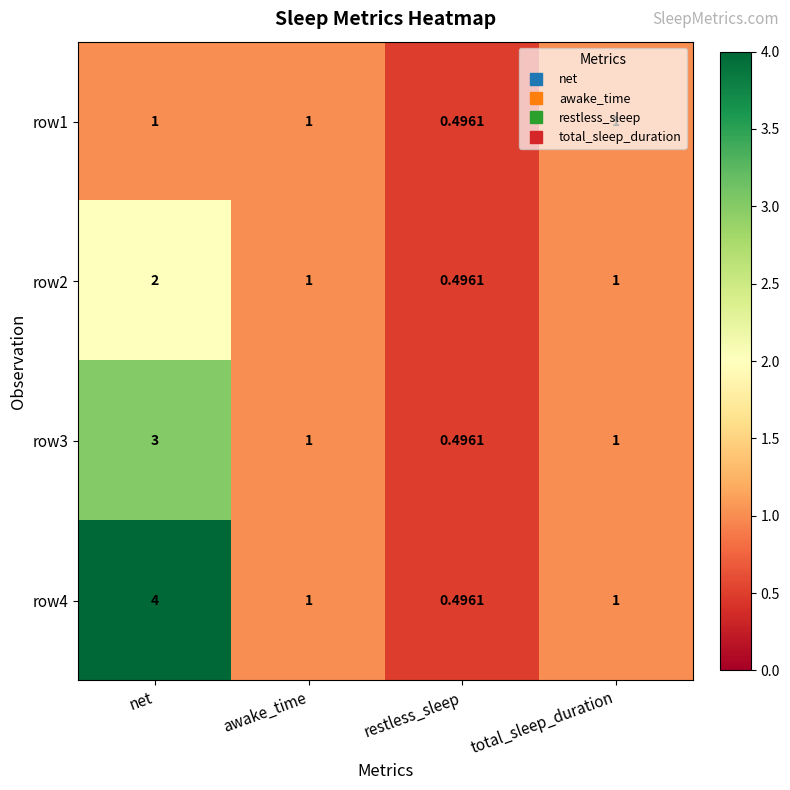

At which category does the chart reach its minimum across all series?

restless_sleep